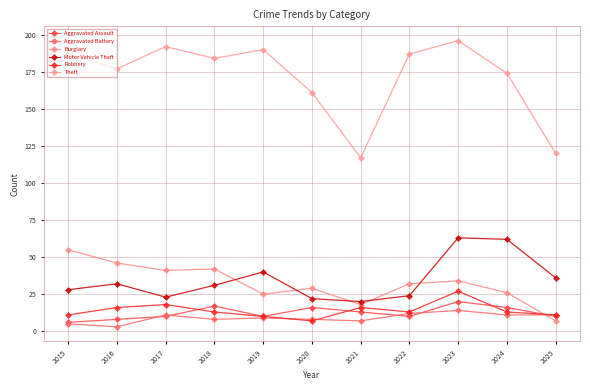

What is the difference between the highest and lowest values at 2016?

174